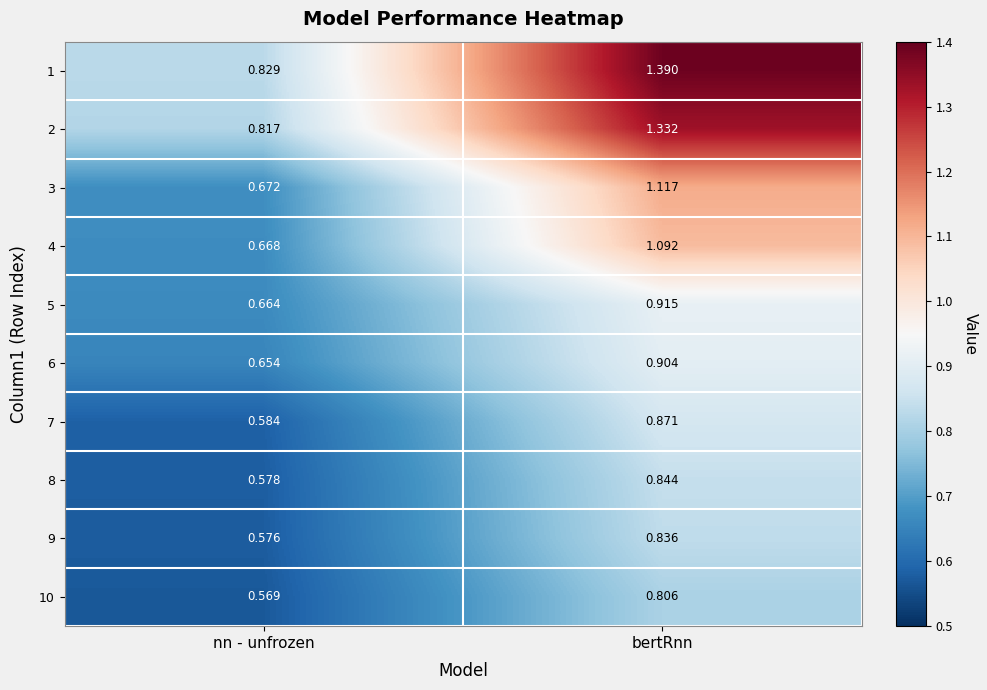

List the labels in order of 7 value, largest first.

bertRnn, nn - unfrozen